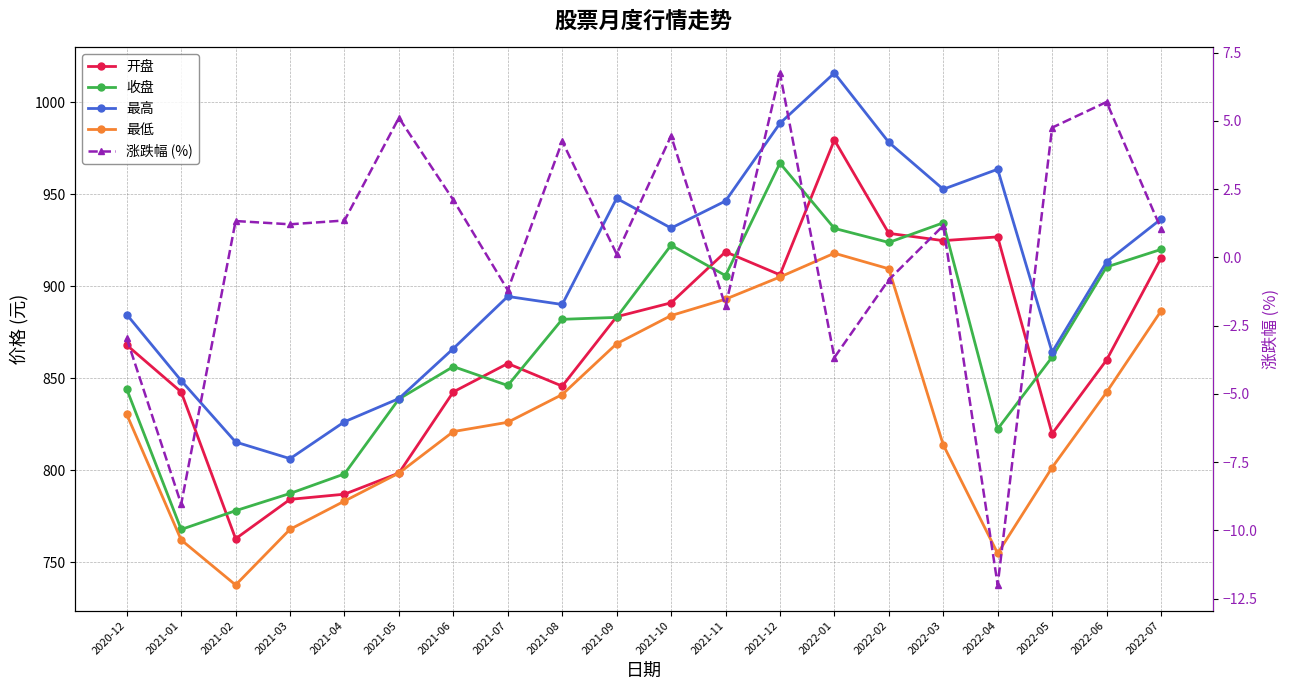

Which series has the widest spread of values?

开盘